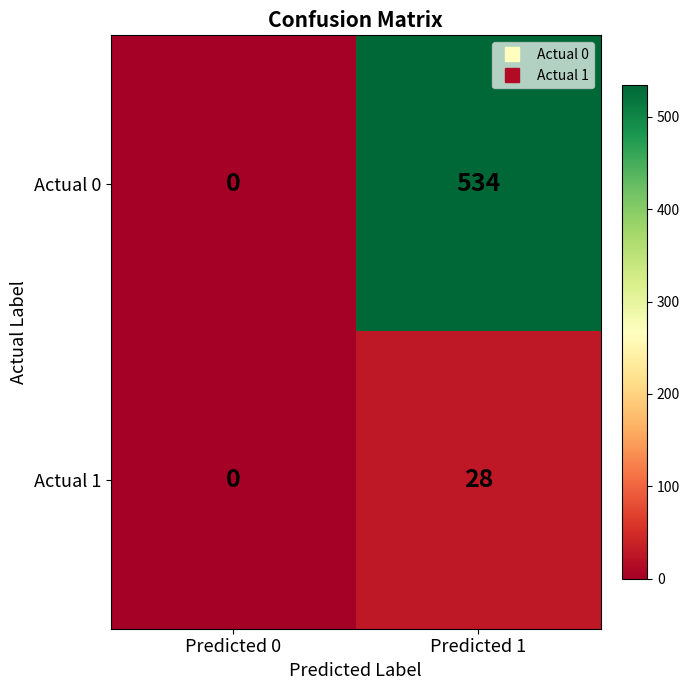

What is the sum of all Actual 1 values?

28